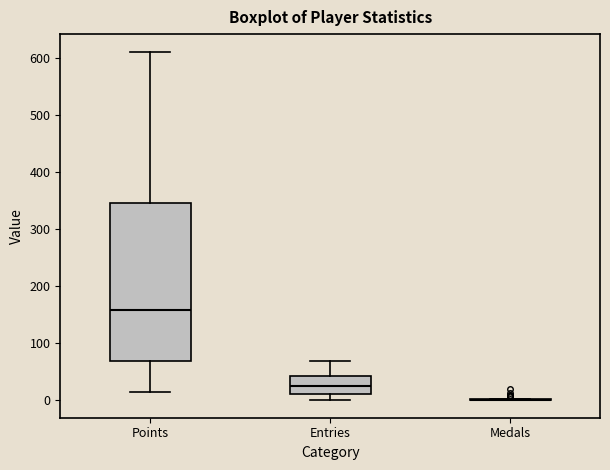

Reading left to right, transcribe this box plot: for each box, give where its median line is, the range the box spans, and where its two whiskers end, as read against the y-axis. The values are not printed on the chart, so give them approximately, as read against the axis.

Points: median 160, box 70 to 350, whiskers 20 to 610
Entries: median 20, box 10 to 40, whiskers 0 to 70
Medals: box collapsed to a line at 0, whiskers 0 to 0